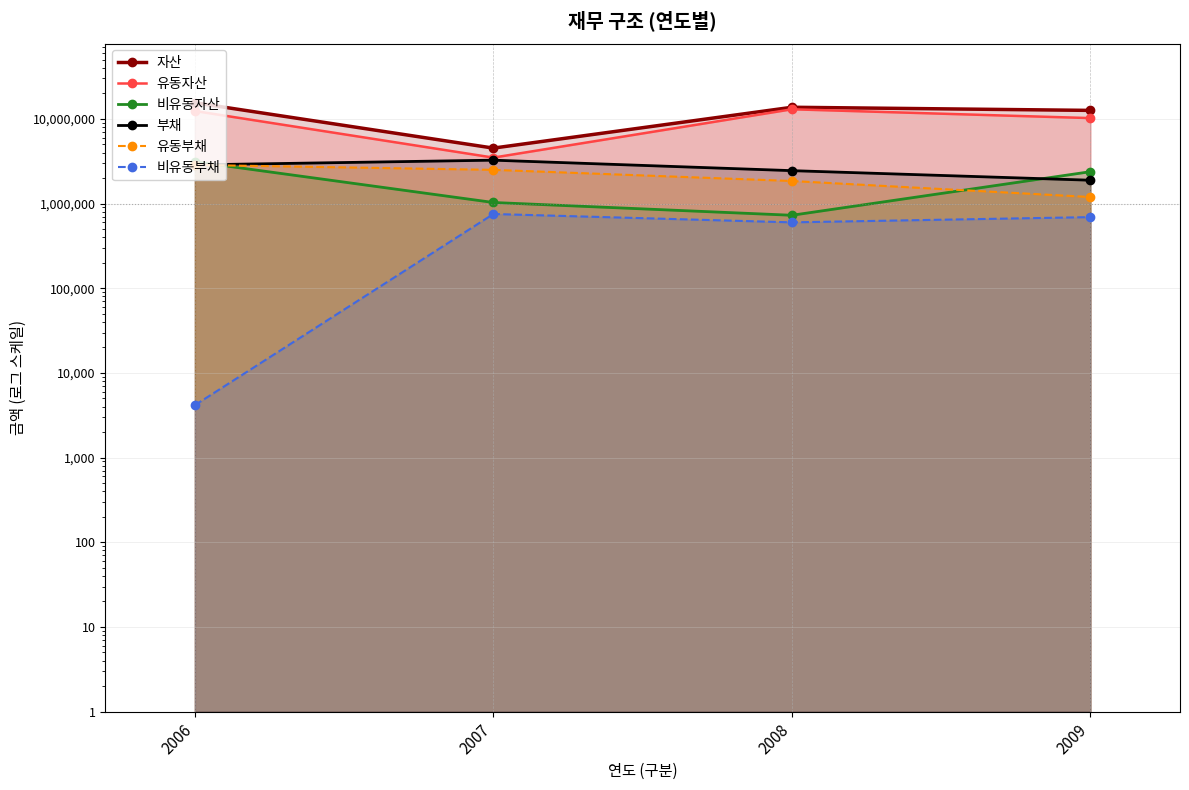

What value does the 유동부채 series have at 2006?

2858221